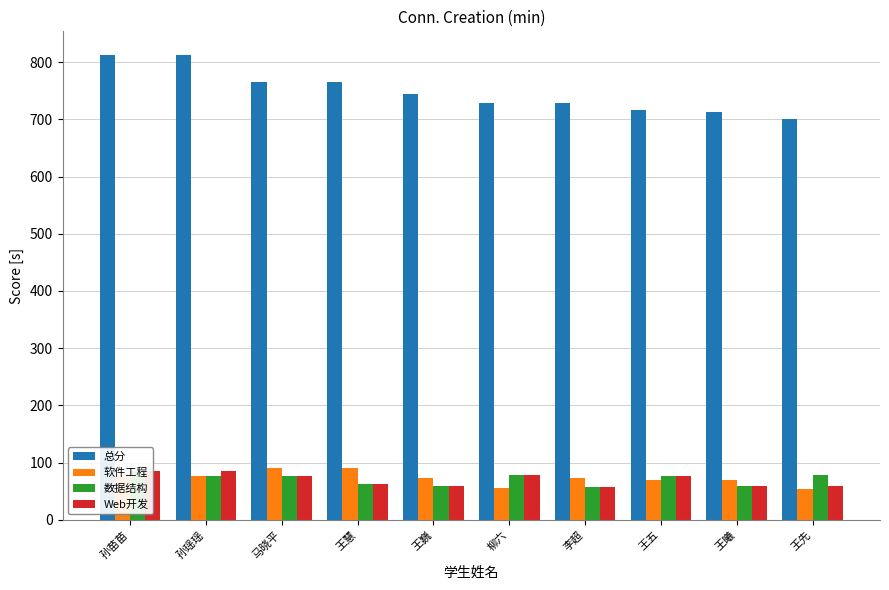

The Web开发 series shows 140.4 at 孙瑶瑶. True or false?

False